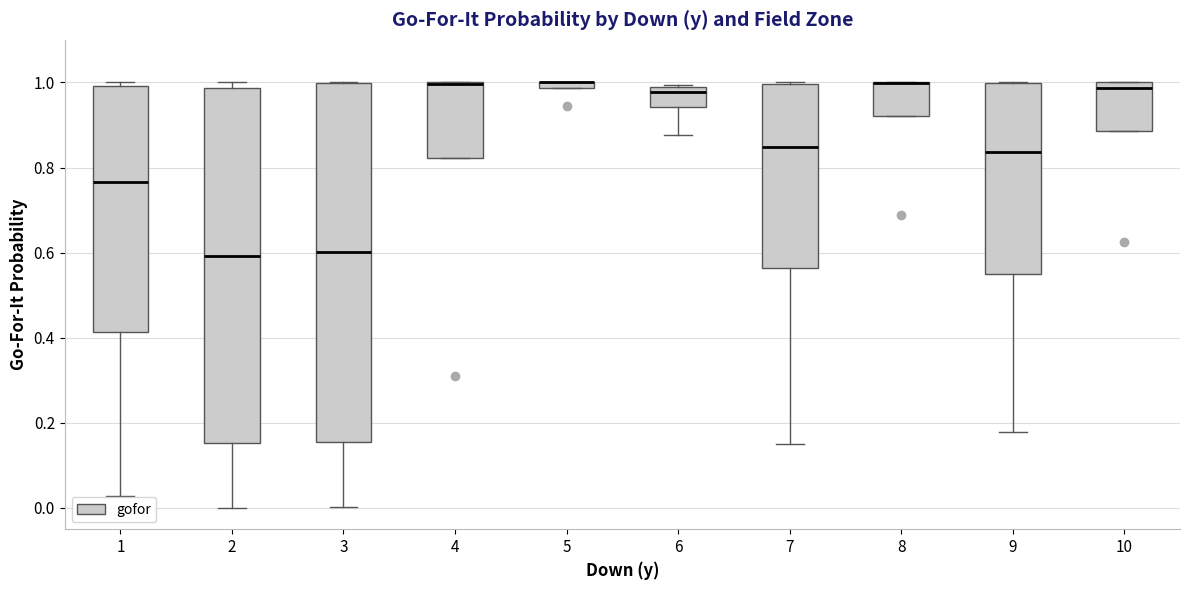

Where is the upper edge of the box at x = 3 on the y-axis? The values are not printed on the chart, so give them approximately, as read against the axis.

1.00